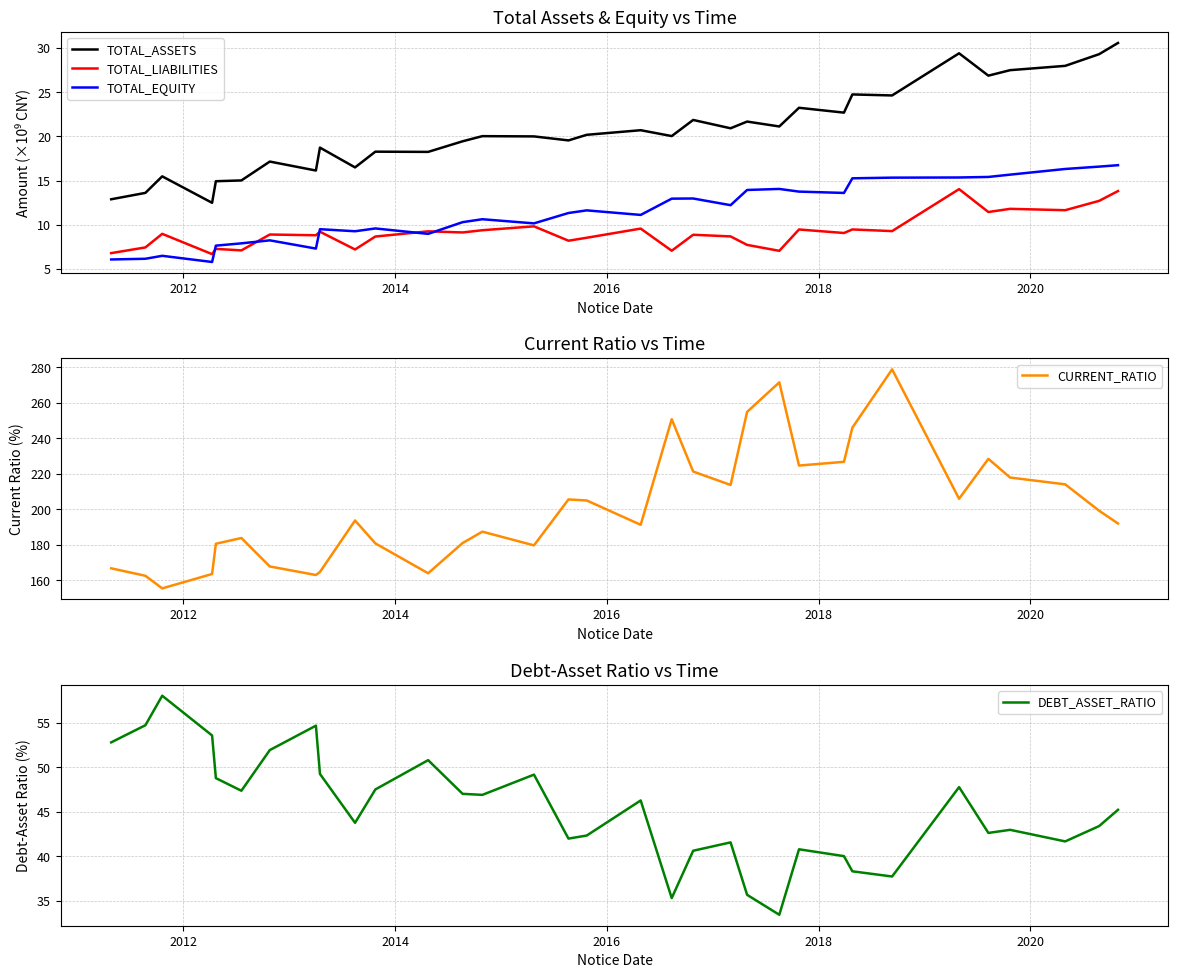

How many data points in TOTAL_LIABILITIES are less than 8?

9